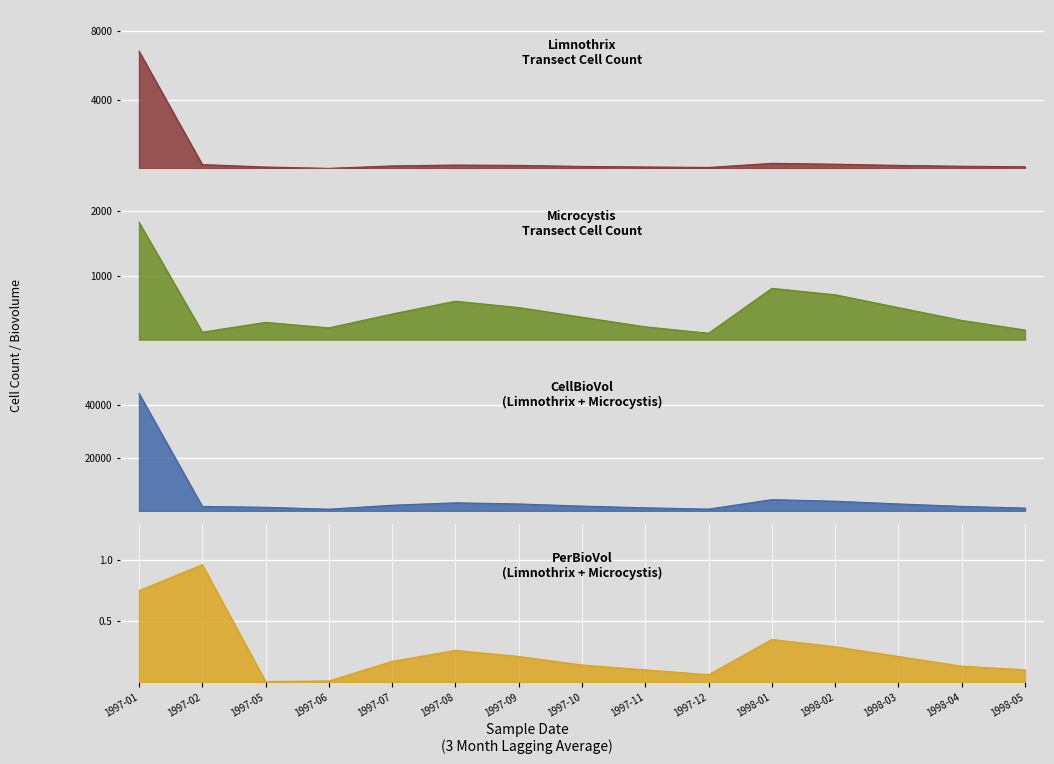

Rank the series at 1998-05 from lowest to highest value.

PerBioVol_Limnothrix, Limnothrix, Microcystis, CellBioVol_Limnothrix